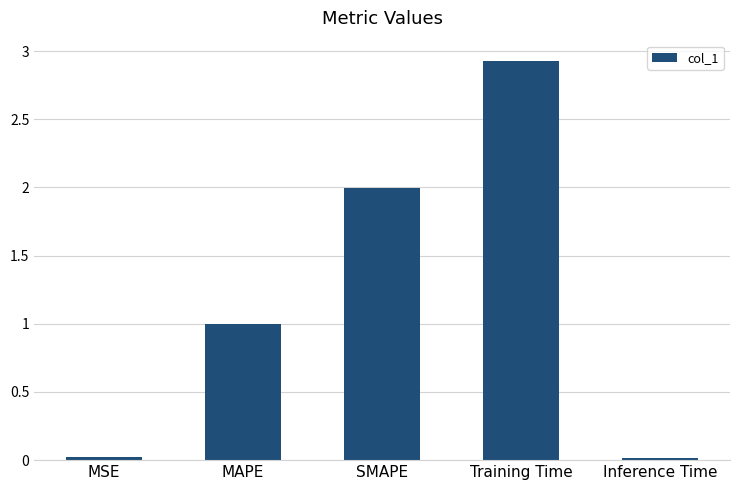

What is the change in value from MSE to Training Time?

+2.9